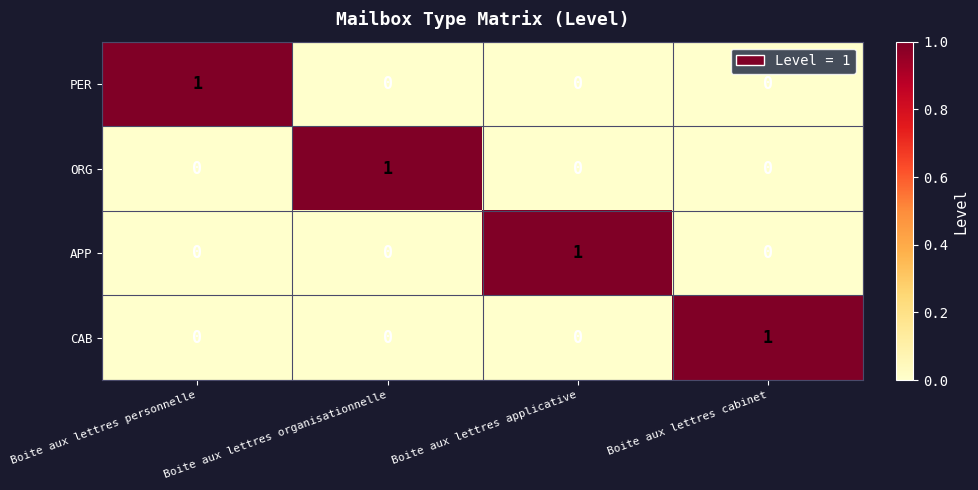

How many categories are shown in the chart?

4